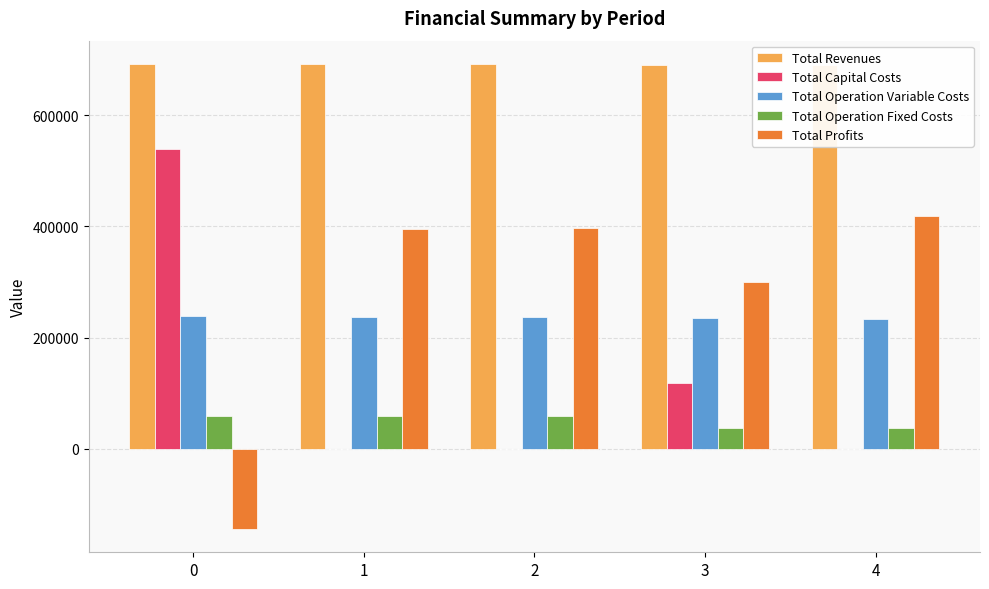

How many values in the Total Operation Variable Costs series are below 236950?

2